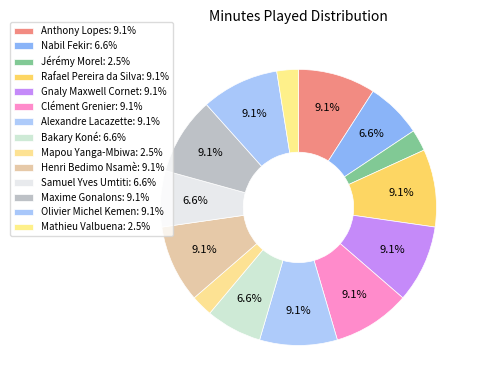

Does any single category account for the majority?

No